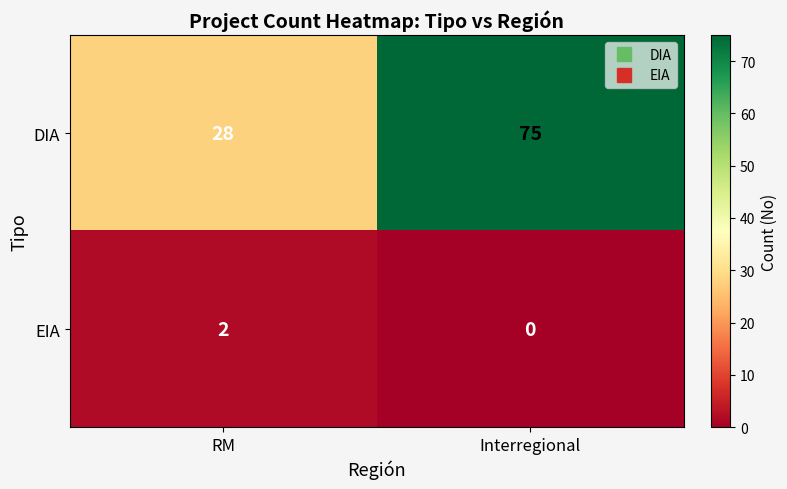

What is the spread (max minus min) of values at Interregional?

75